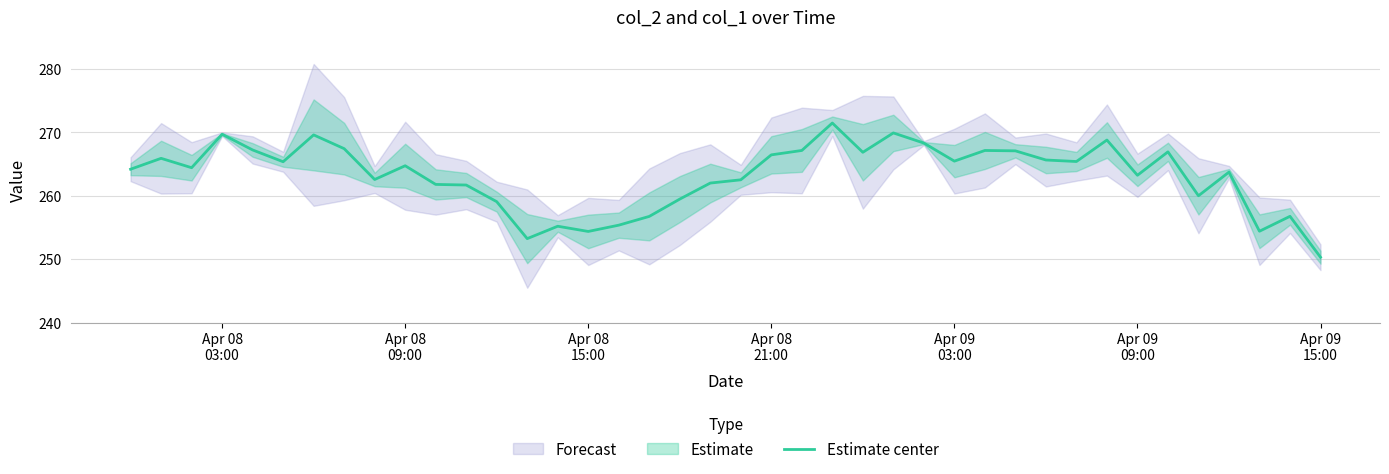

What is the minimum value for Estimate center?

250.3